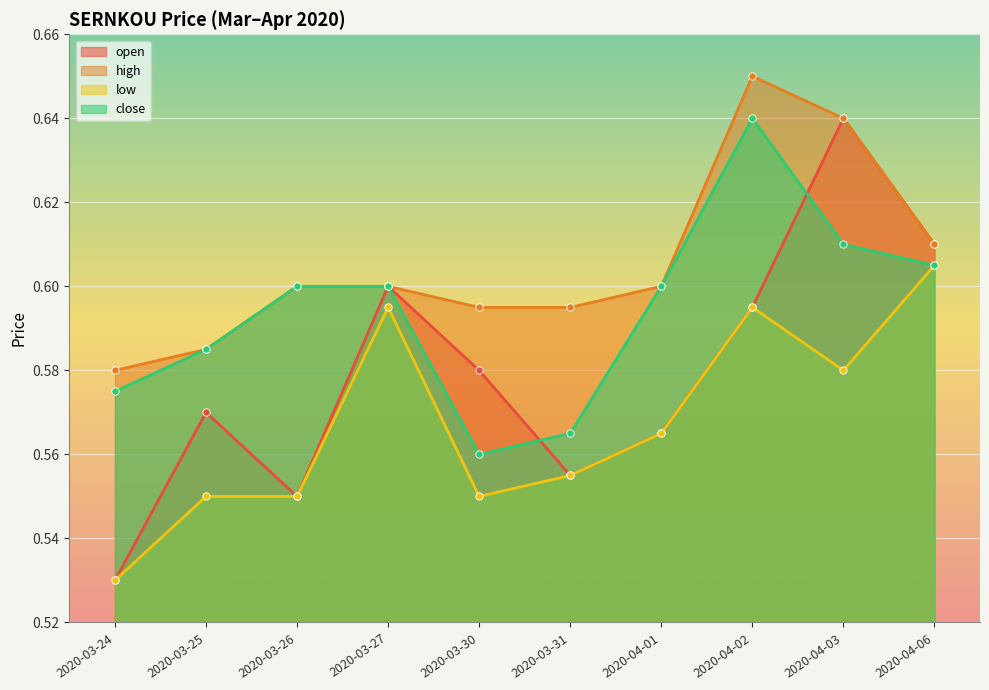

What are all the series names shown in the legend?

open, high, low, close